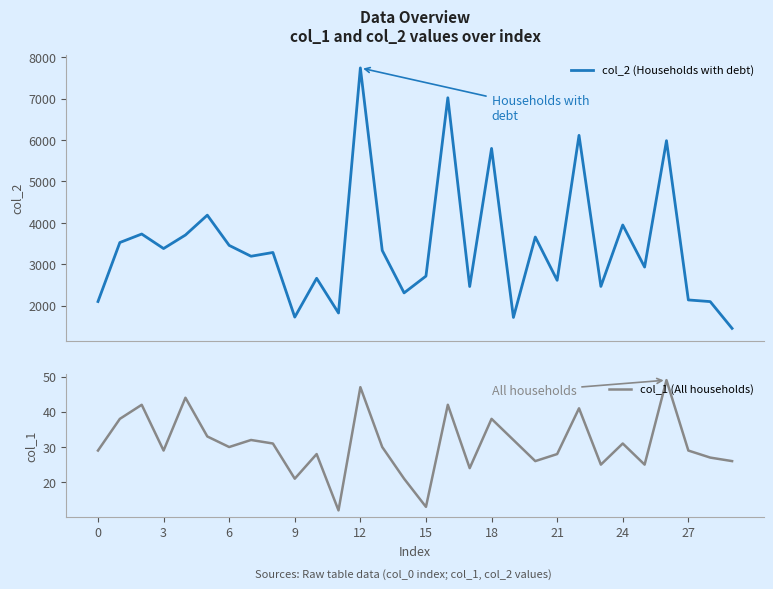

Which series has the largest total across all categories?

col_2 (Households with debt)